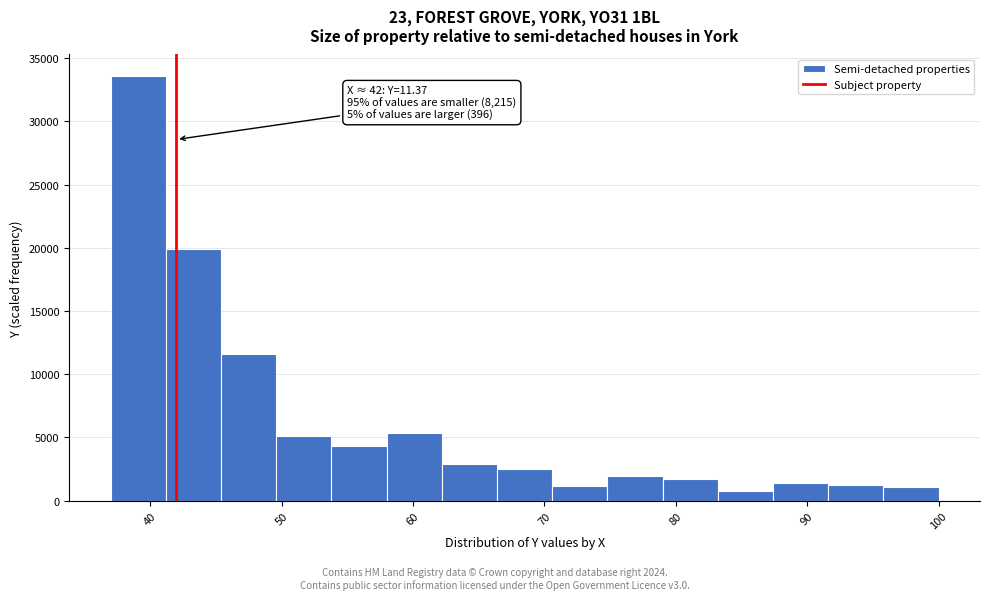

Which range on the x-axis has the tallest bar?

37.0 to 41.2